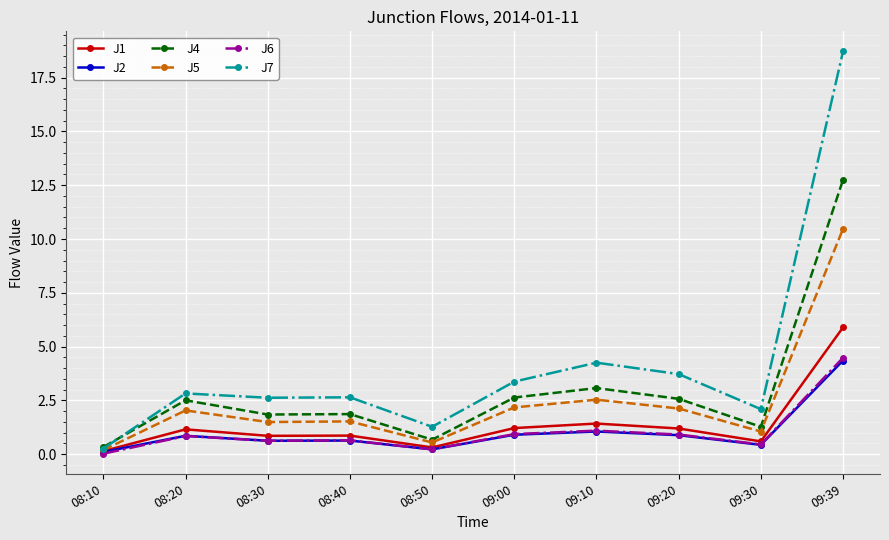

What is the difference between the second highest and second lowest values in the J5 series?

2.0